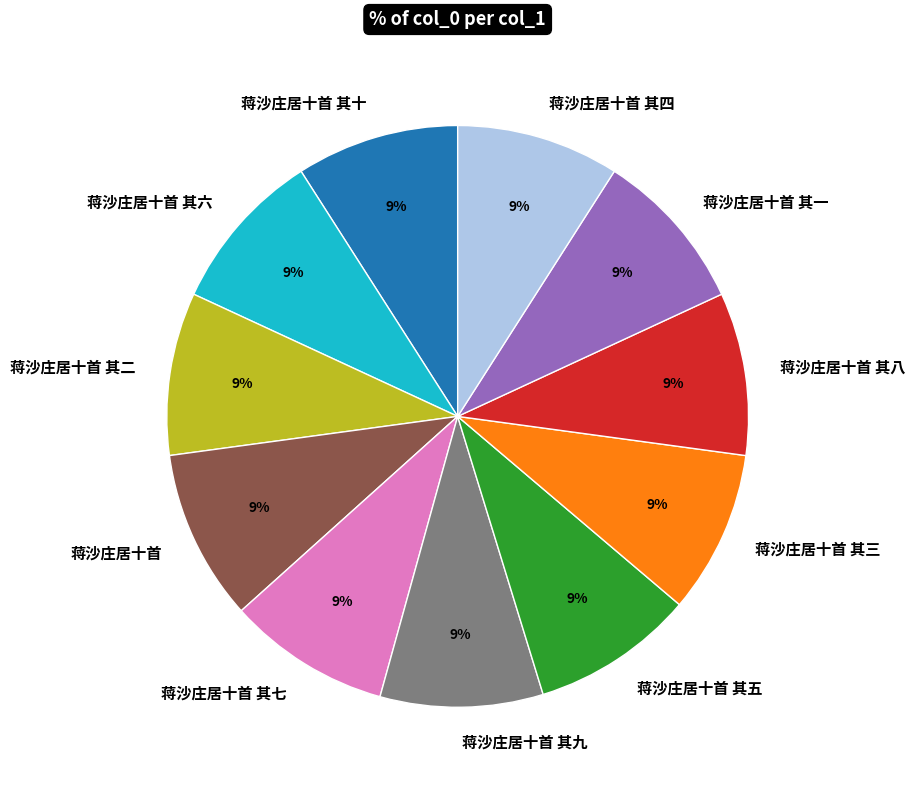

The 蒋沙庄居十首 其一 slice represents 23% of the pie. True or false?

False